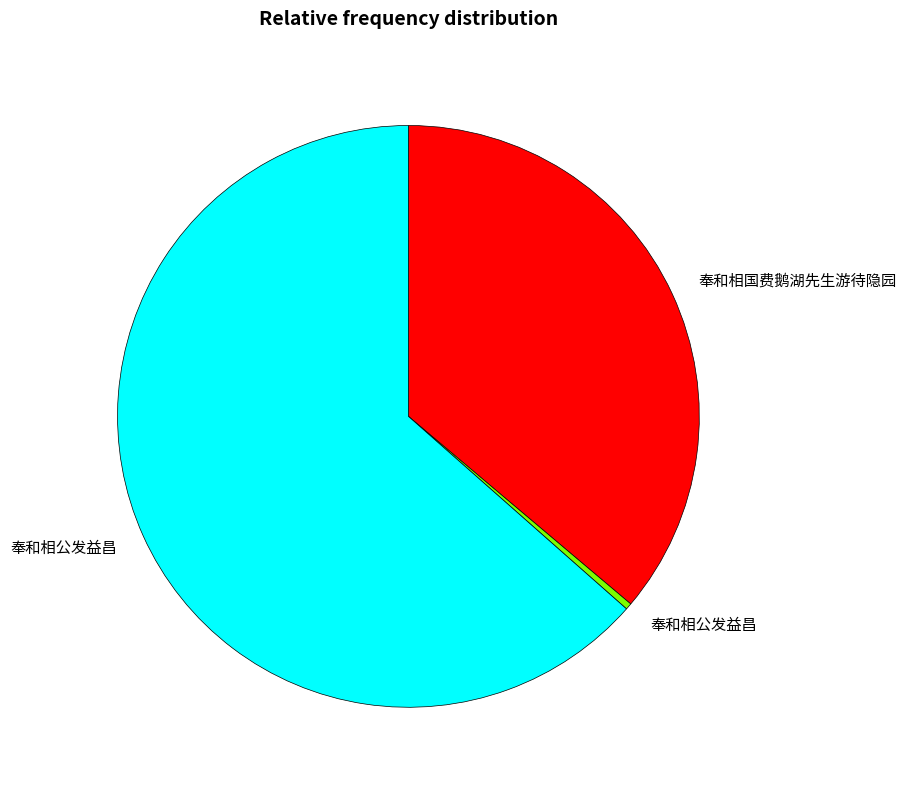

Is there any slice that represents more than half of the pie?

Yes